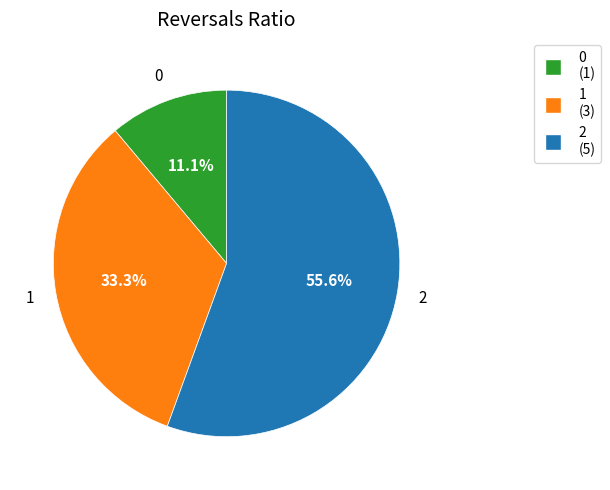

Is there any slice that represents more than half of the pie?

Yes